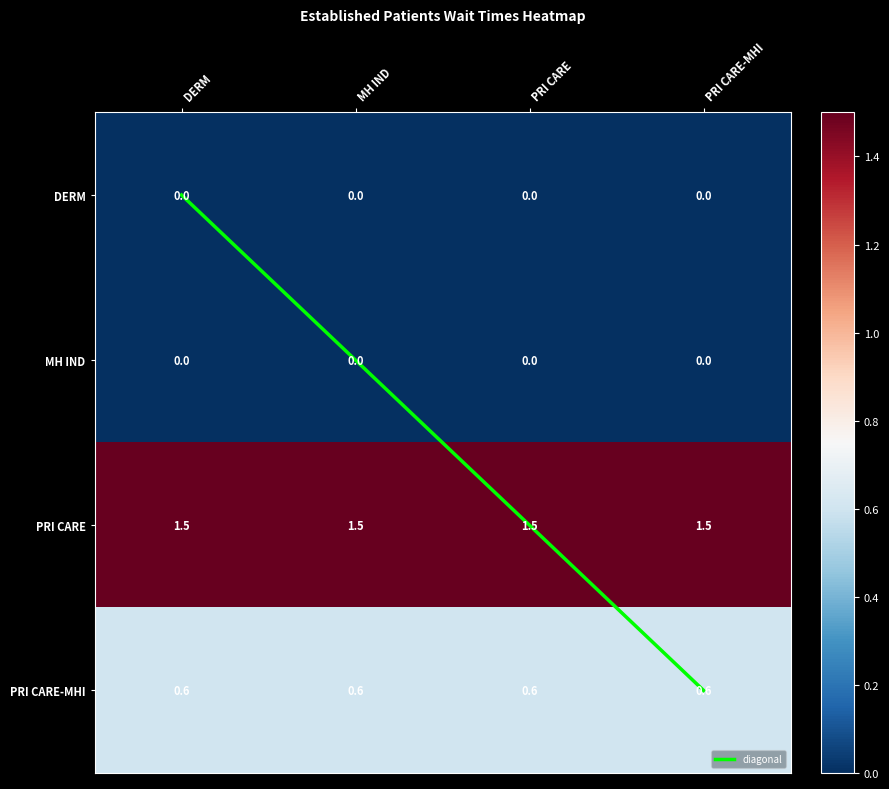

At which category does the chart reach its minimum across all series?

DERM